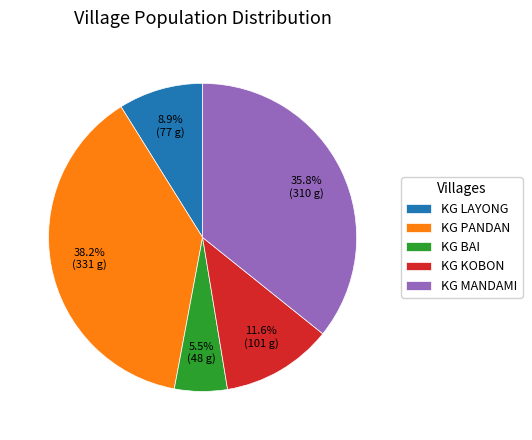

To the nearest percent, what percentage of the pie is KG MANDAMI?

36%